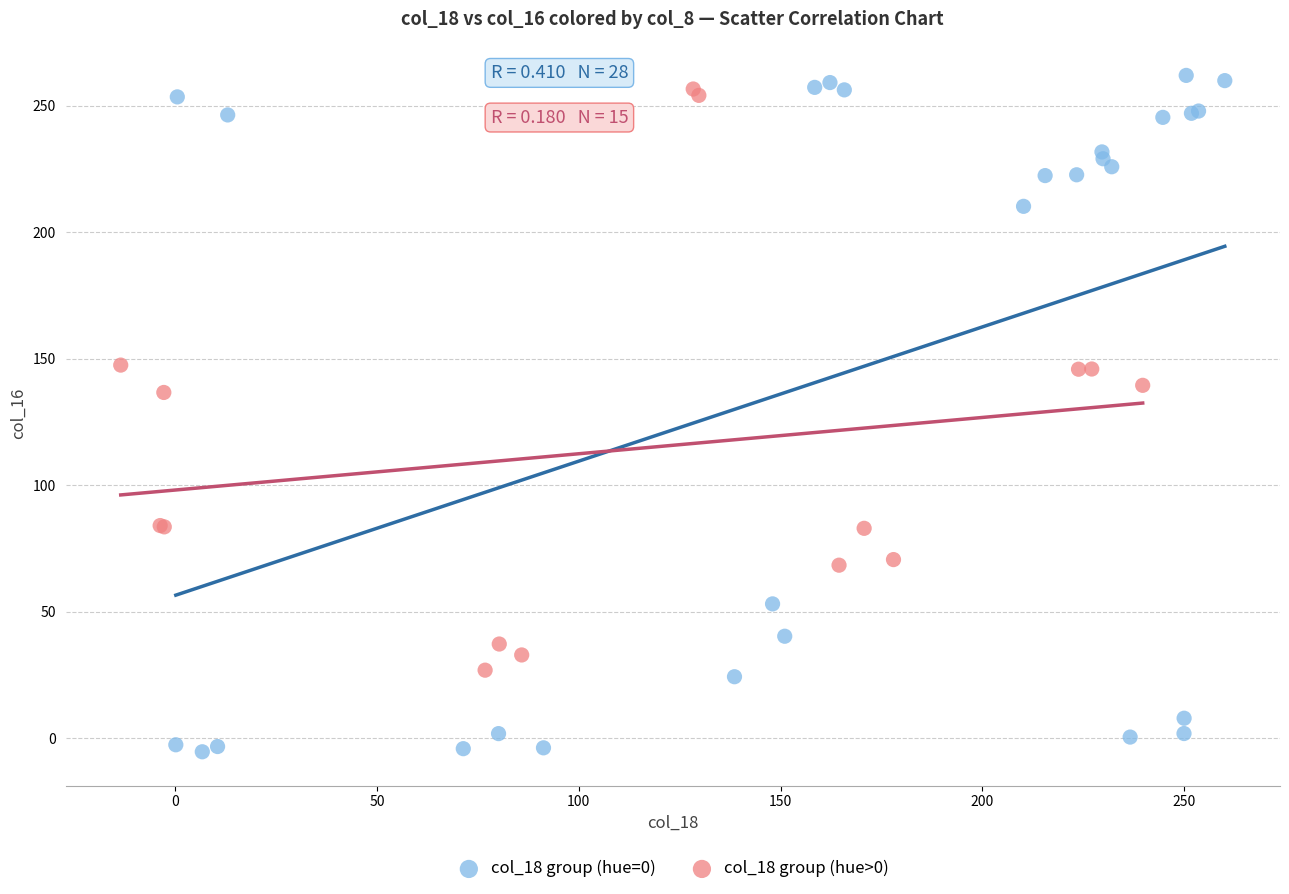

What are all the series names shown in the legend?

col_18 group (hue=0), col_18 group (hue>0)